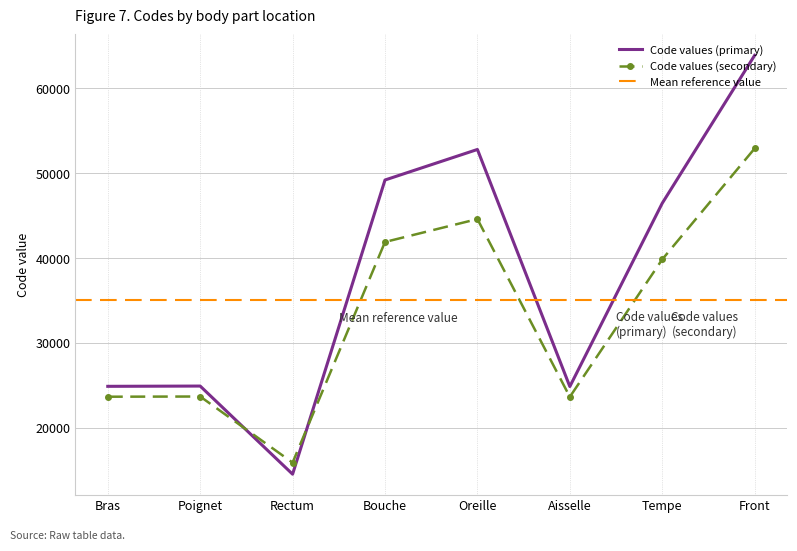

What is the label of the 3rd point from the left?

Rectum